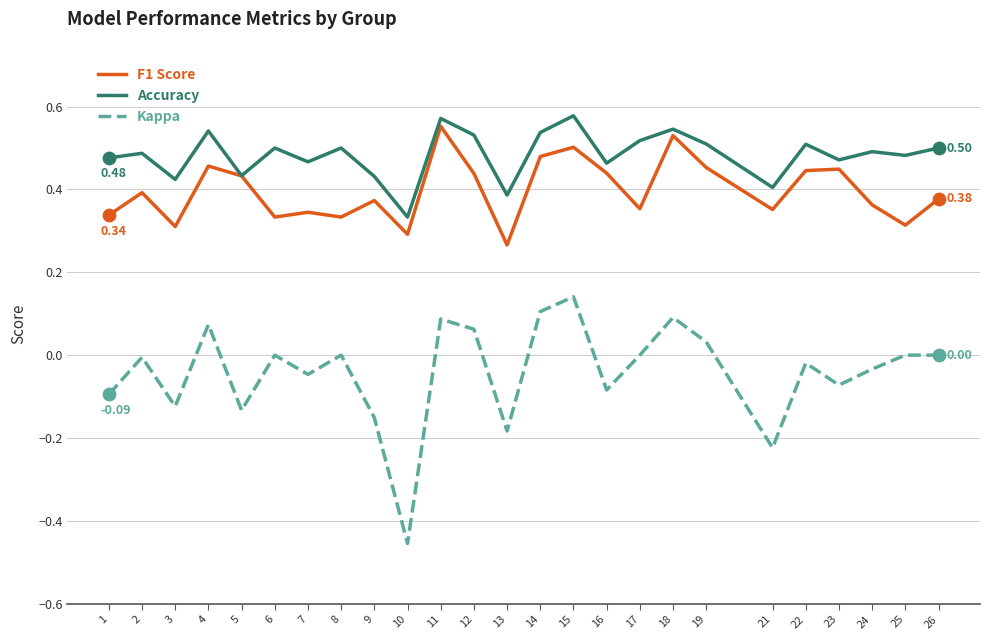

At how many categories does at least one series exceed 0?

25